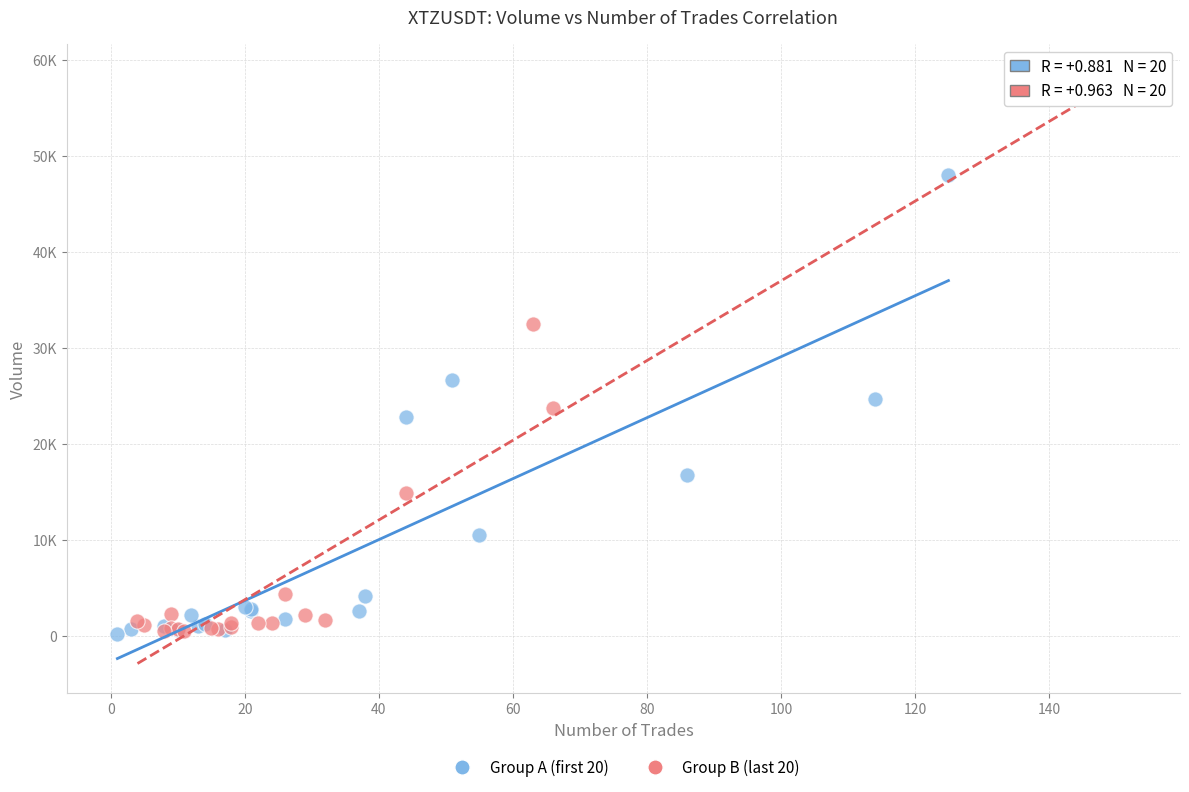

What are all the series names shown in the legend?

Group A (first 20), Group B (last 20)